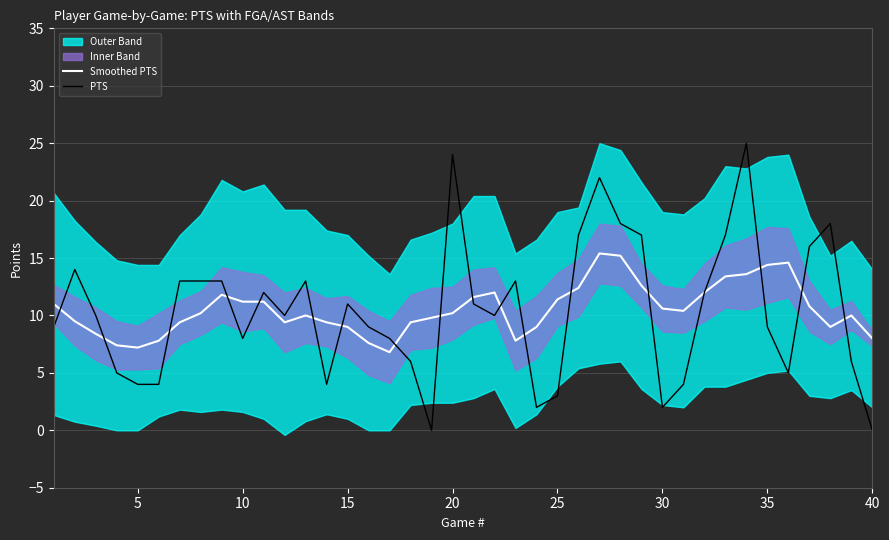

The PTS series shows 2.0 at 30. True or false?

True